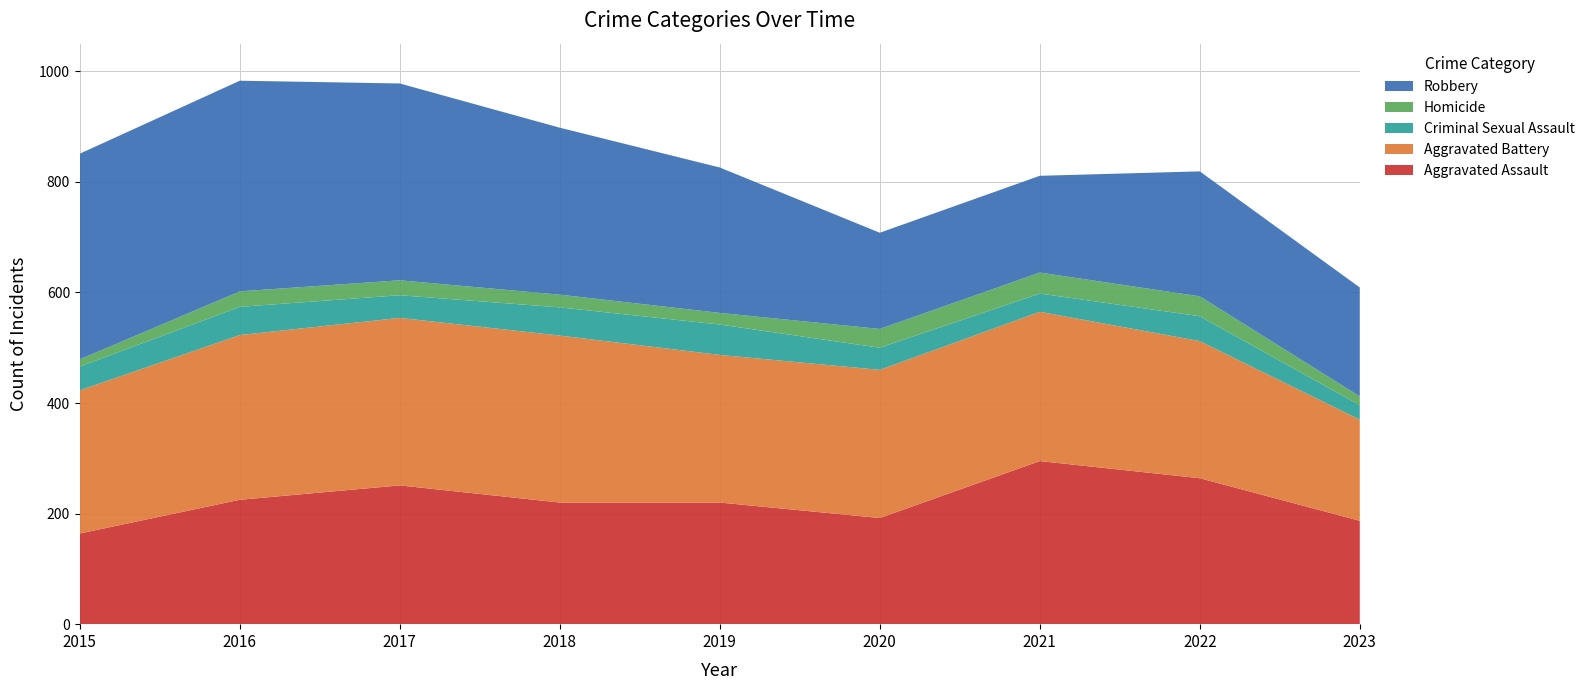

Reading left to right, transcribe all the data shown in this chart.

Aggravated Assault: 2015=164	2016=225	2017=251	2018=220	2019=220	2020=192	2021=295	2022=264	2023=187
Aggravated Battery: 2015=259	2016=298	2017=303	2018=302	2019=267	2020=268	2021=270	2022=248	2023=183
Criminal Sexual Assault: 2015=43	2016=51	2017=41	2018=51	2019=55	2020=40	2021=33	2022=45	2023=26
Homicide: 2015=13	2016=28	2017=27	2018=23	2019=21	2020=34	2021=38	2022=36	2023=16
Robbery: 2015=372	2016=381	2017=356	2018=302	2019=263	2020=174	2021=175	2022=226	2023=197